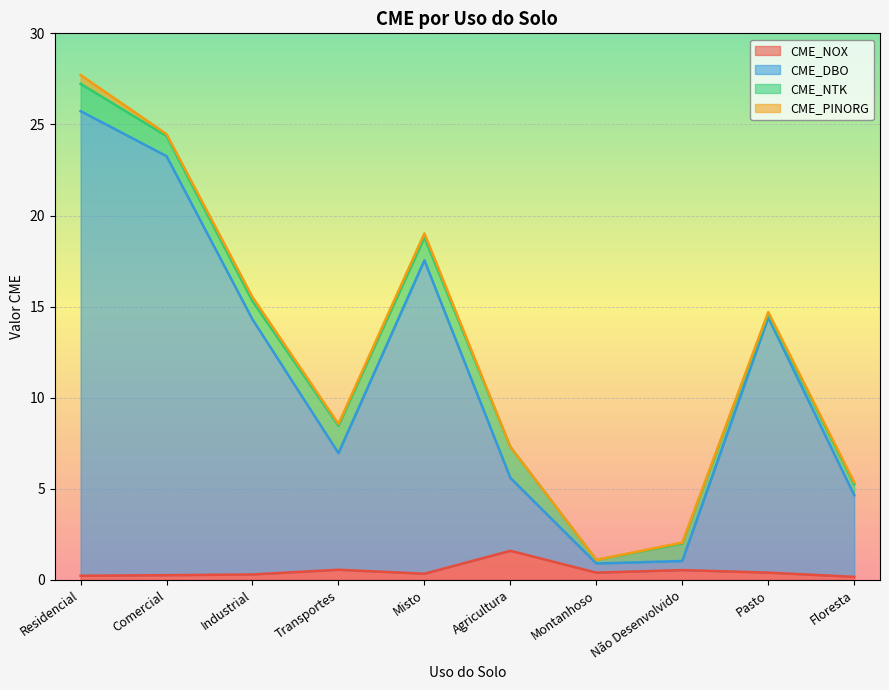

List the labels in order of CME_NOX value, largest first.

Agricultura, Transportes, Não Desenvolvido, Montanhoso, Pasto, Misto, Industrial, Comercial, Residencial, Floresta